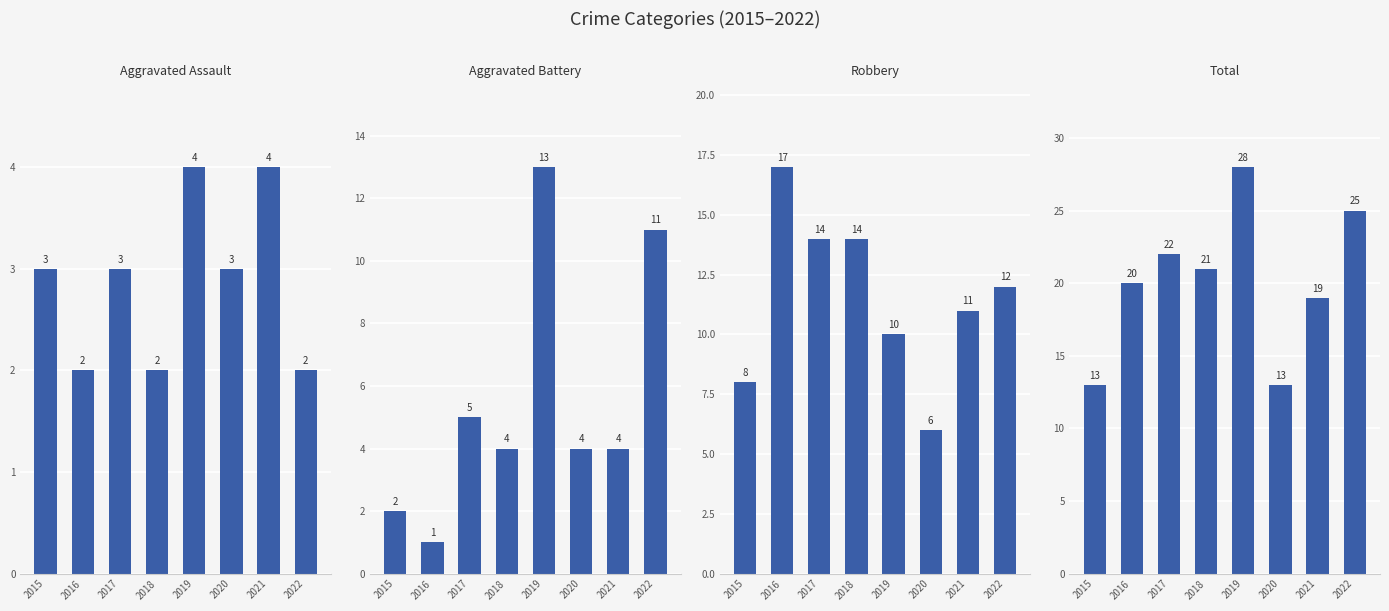

Reading right to left, what are all the values shown in this chart?

Aggravated Assault: 2022=2	2021=4	2020=3	2019=4	2018=2	2017=3	2016=2	2015=3
Aggravated Battery: 2022=11	2021=4	2020=4	2019=13	2018=4	2017=5	2016=1	2015=2
Robbery: 2022=12	2021=11	2020=6	2019=10	2018=14	2017=14	2016=17	2015=8
Total: 2022=25	2021=19	2020=13	2019=28	2018=21	2017=22	2016=20	2015=13